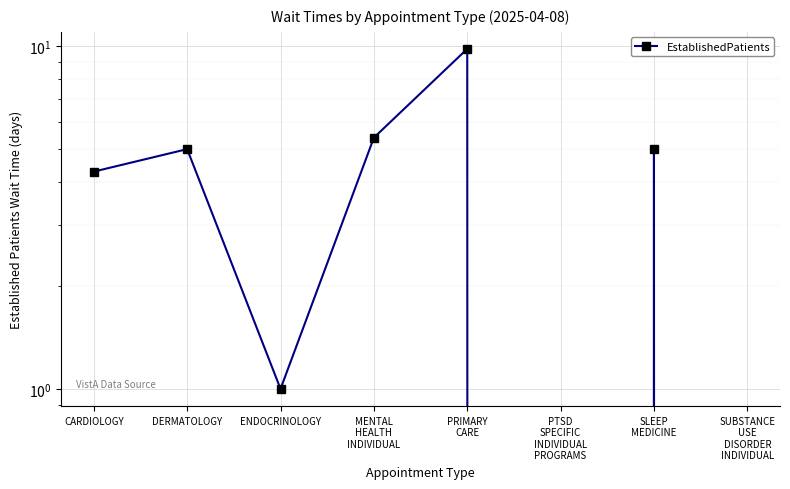

What is the difference between the second highest and second lowest values?

5.4